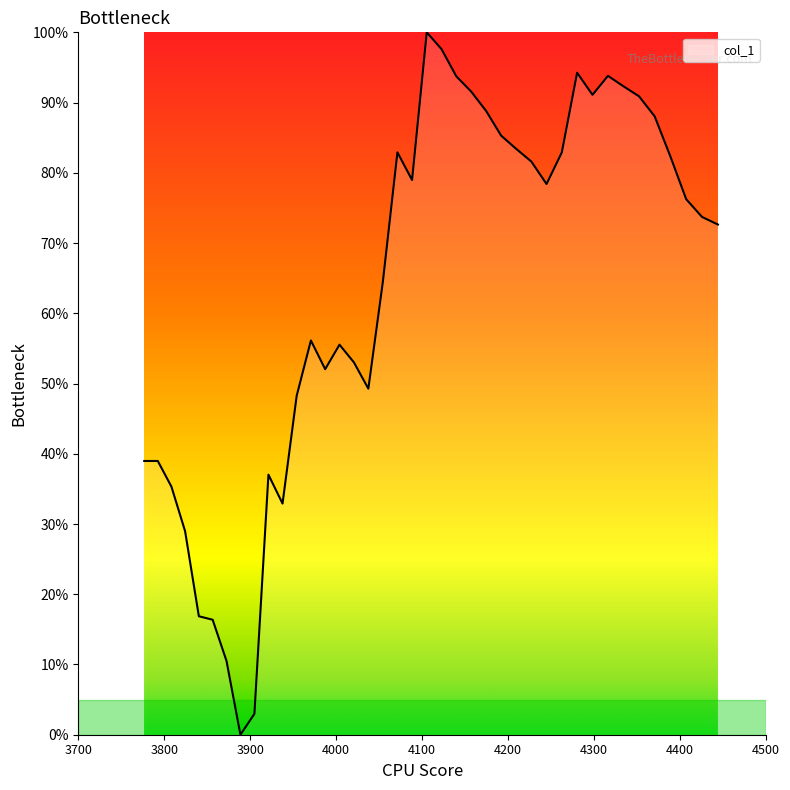

Does the chart have visible grid lines?

No